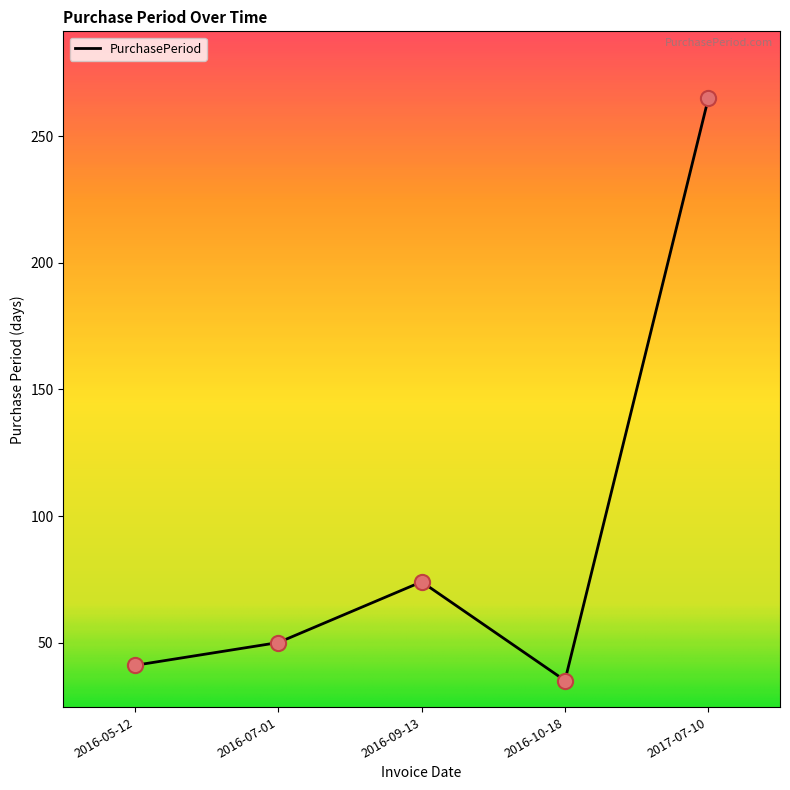

What is the change in value from 2016-07-01 to 2016-09-13?

+24